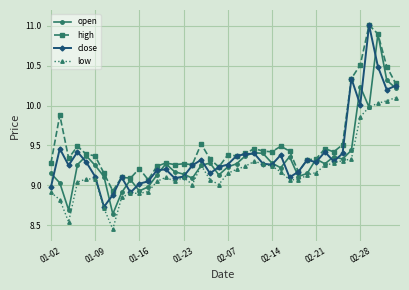

True or false: low and high cross at least once.

False